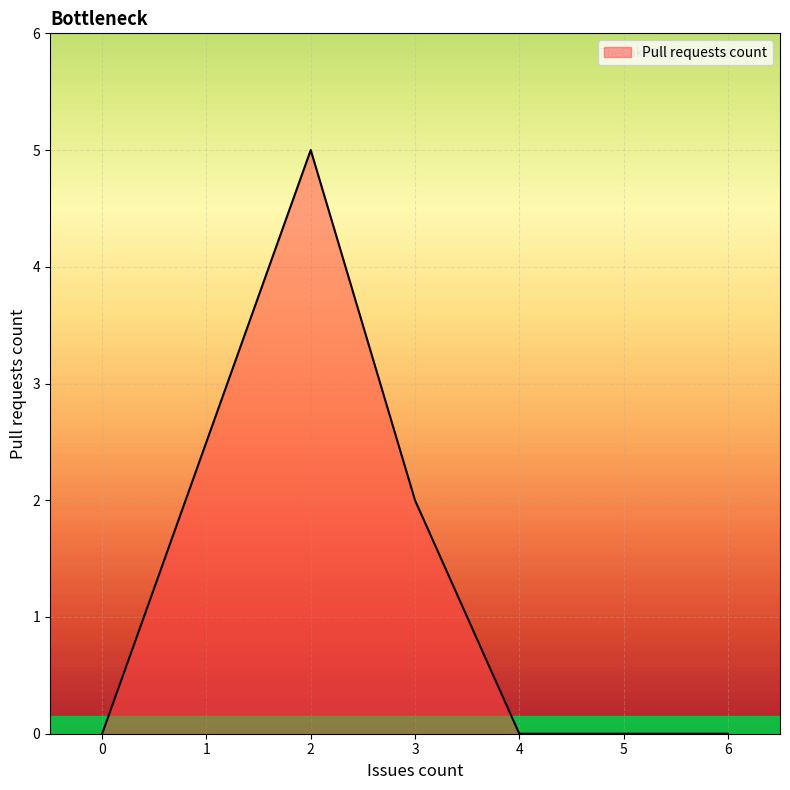

Does the chart have visible grid lines?

Yes